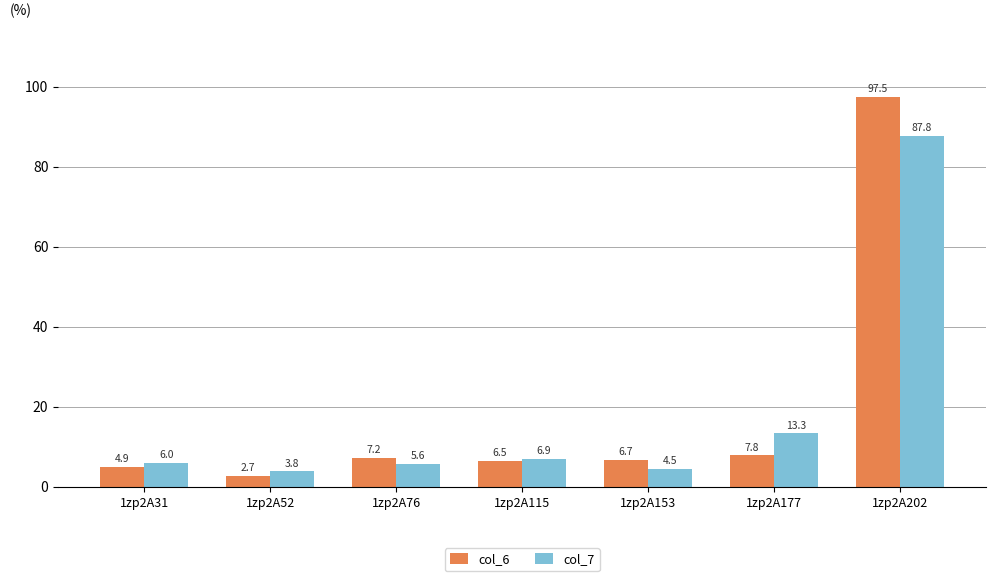

Which label corresponds to the smallest value in the chart?

1zp2A52